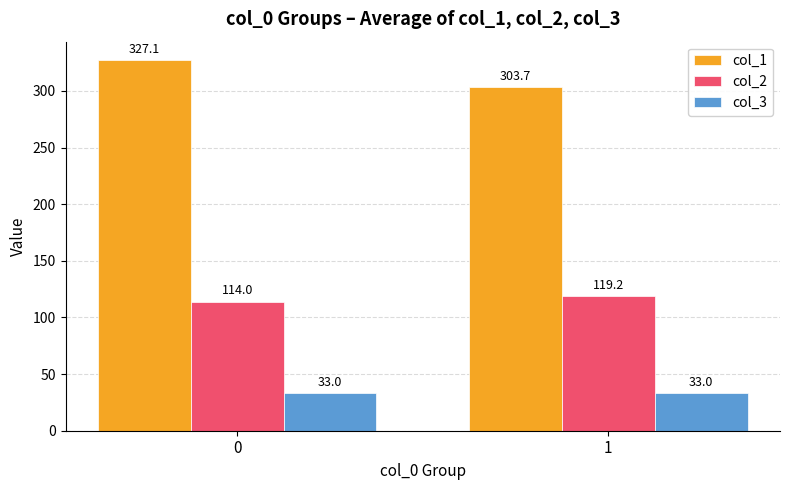

Rank the categories by col_2 value from lowest to highest.

0, 1